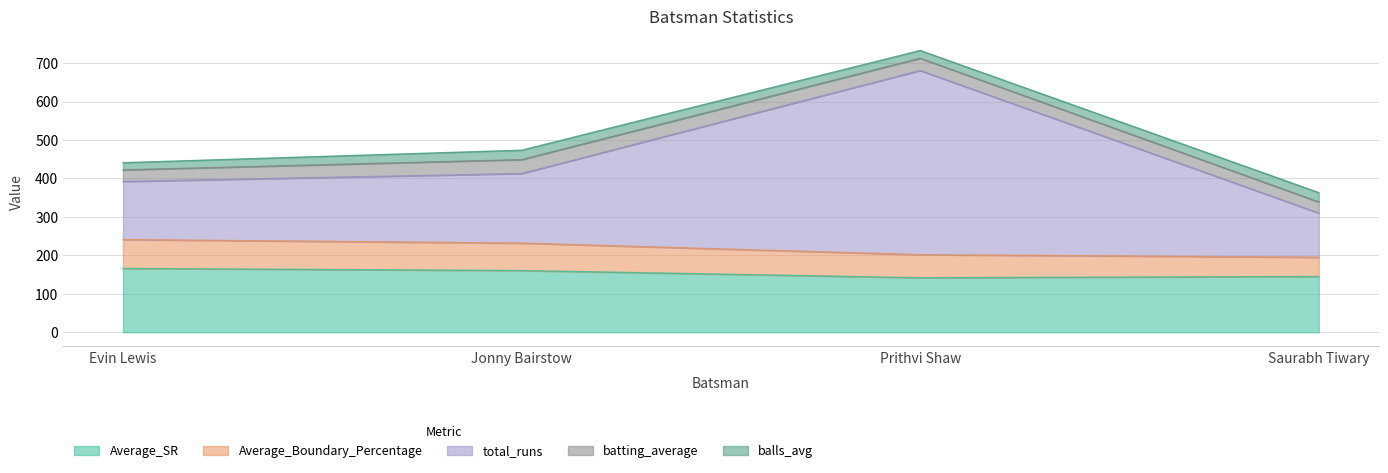

The Average_SR series shows 217.0 at Saurabh Tiwary. True or false?

False